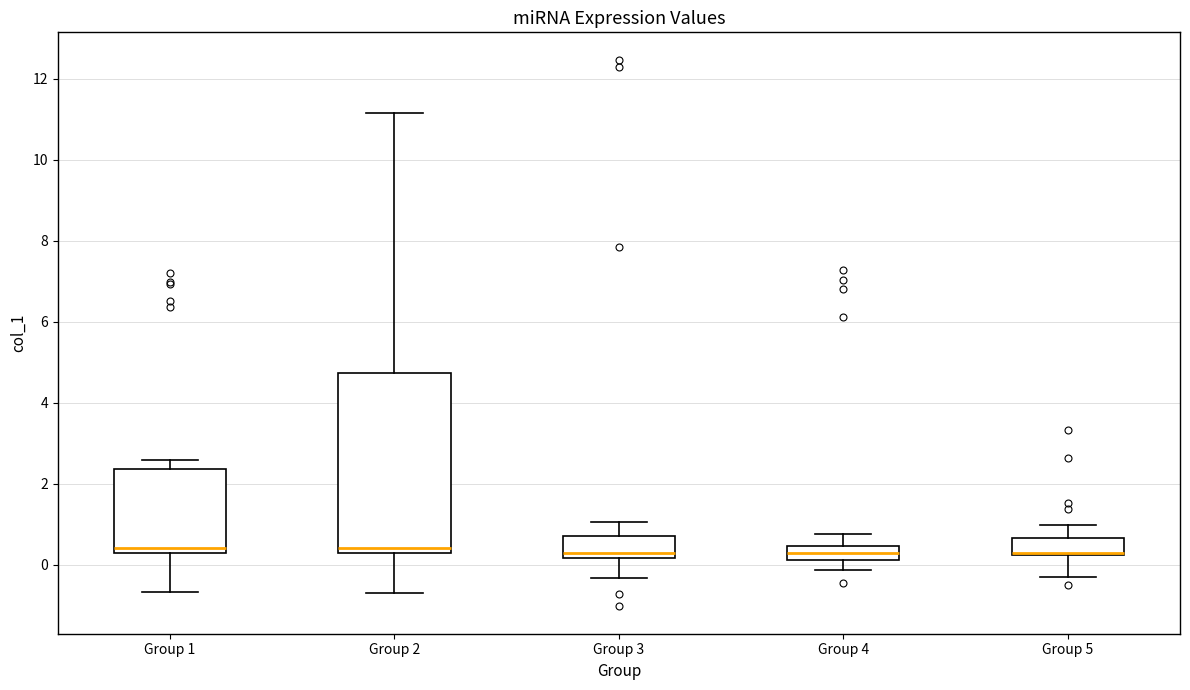

Where is the upper edge of the box for Group 3 on the y-axis? The values are not printed on the chart, so give them approximately, as read against the axis.

0.8